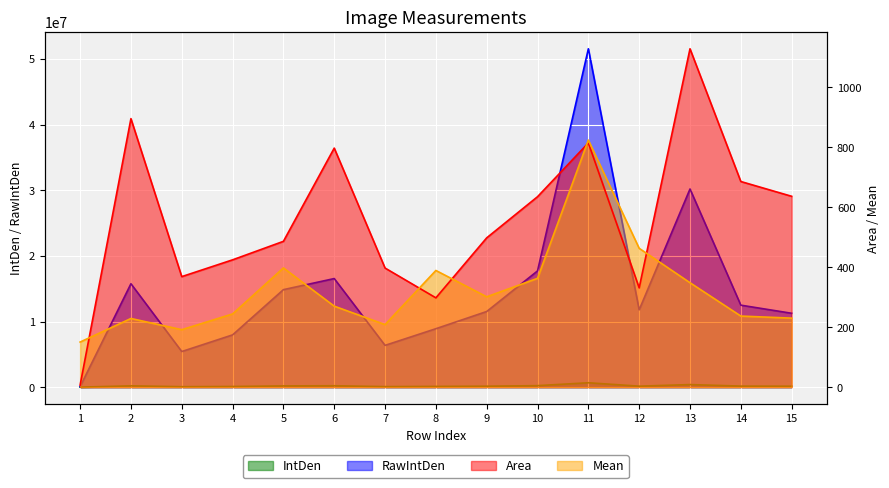

What is the difference between the maximum and minimum values in the Area series?

1121.0